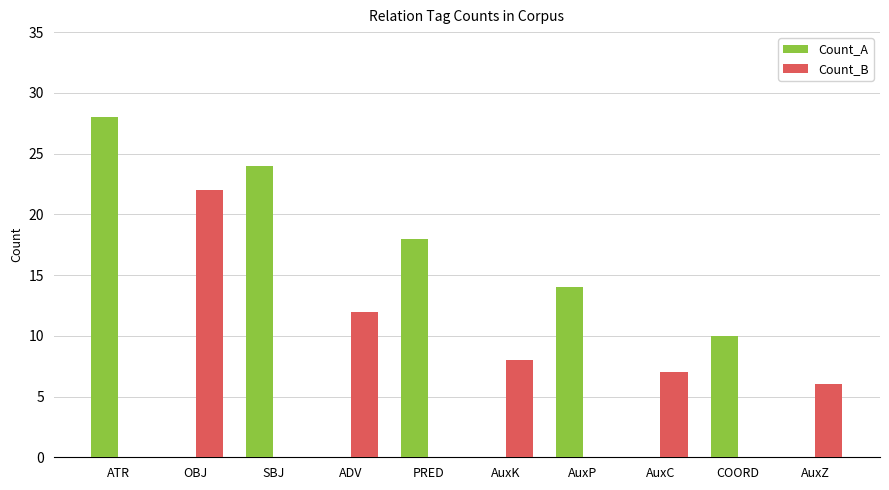

Count the number of categories in the chart.

10